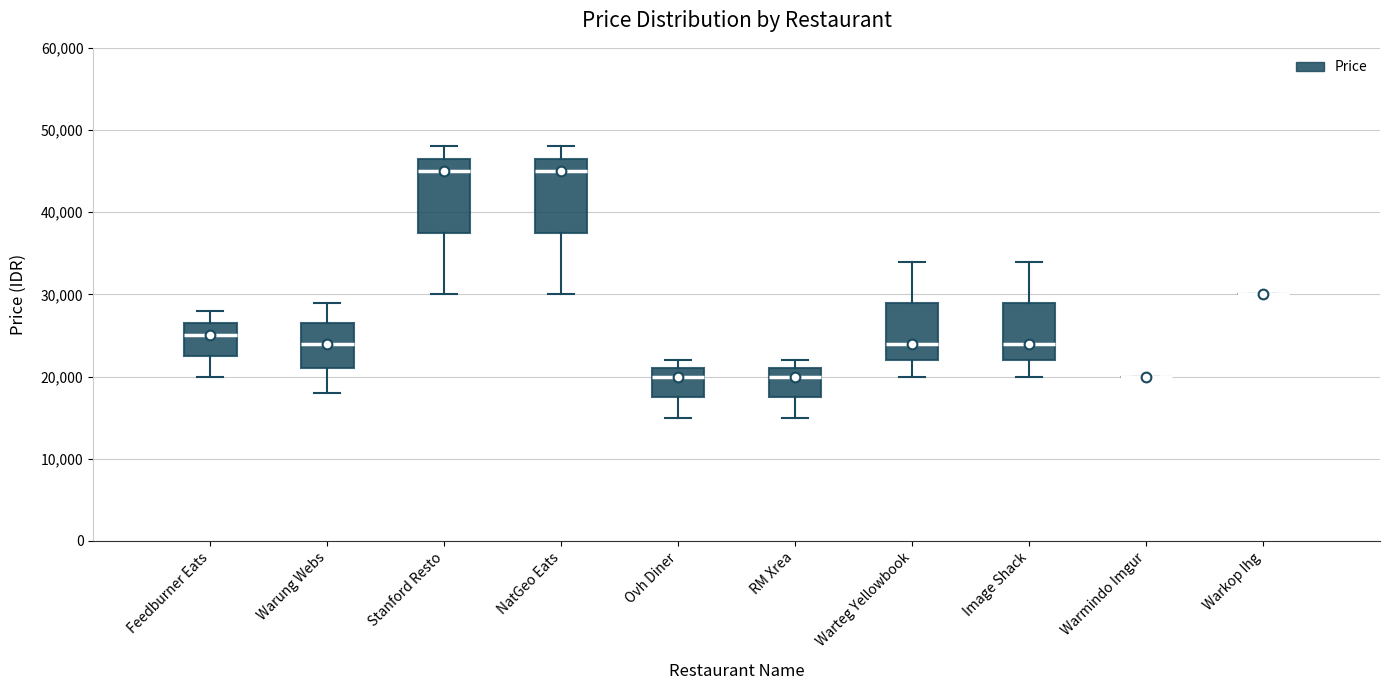

Reading left to right, transcribe this box plot: for each box, give where its median line is, the range the box spans, and where its two whiskers end, as read against the y-axis. The values are not printed on the chart, so give them approximately, as read against the axis.

Feedburner Eats: median 25000, box 23000 to 27000, whiskers 20000 to 28000
Warung Webs: median 24000, box 21000 to 27000, whiskers 18000 to 29000
Stanford Resto: median 45000, box 38000 to 47000, whiskers 30000 to 48000
NatGeo Eats: median 45000, box 38000 to 47000, whiskers 30000 to 48000
Ovh Diner: median 20000, box 18000 to 21000, whiskers 15000 to 22000
RM Xrea: median 20000, box 18000 to 21000, whiskers 15000 to 22000
Warteg Yellowbook: median 24000, box 22000 to 29000, whiskers 20000 to 34000
Image Shack: median 24000, box 22000 to 29000, whiskers 20000 to 34000
Warmindo Imgur: box collapsed to a line at 20000, whiskers 20000 to 20000
Warkop Ihg: box collapsed to a line at 30000, whiskers 30000 to 30000